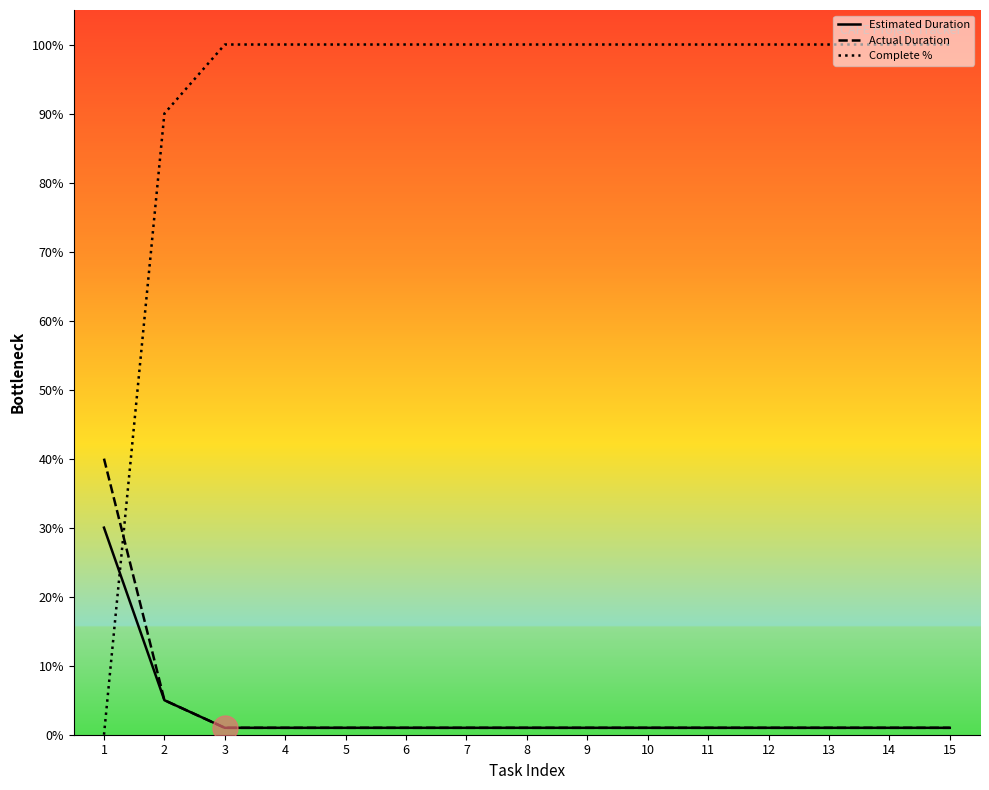

True or false: Estimated Duration has more than 0 points higher than both neighbors.

False